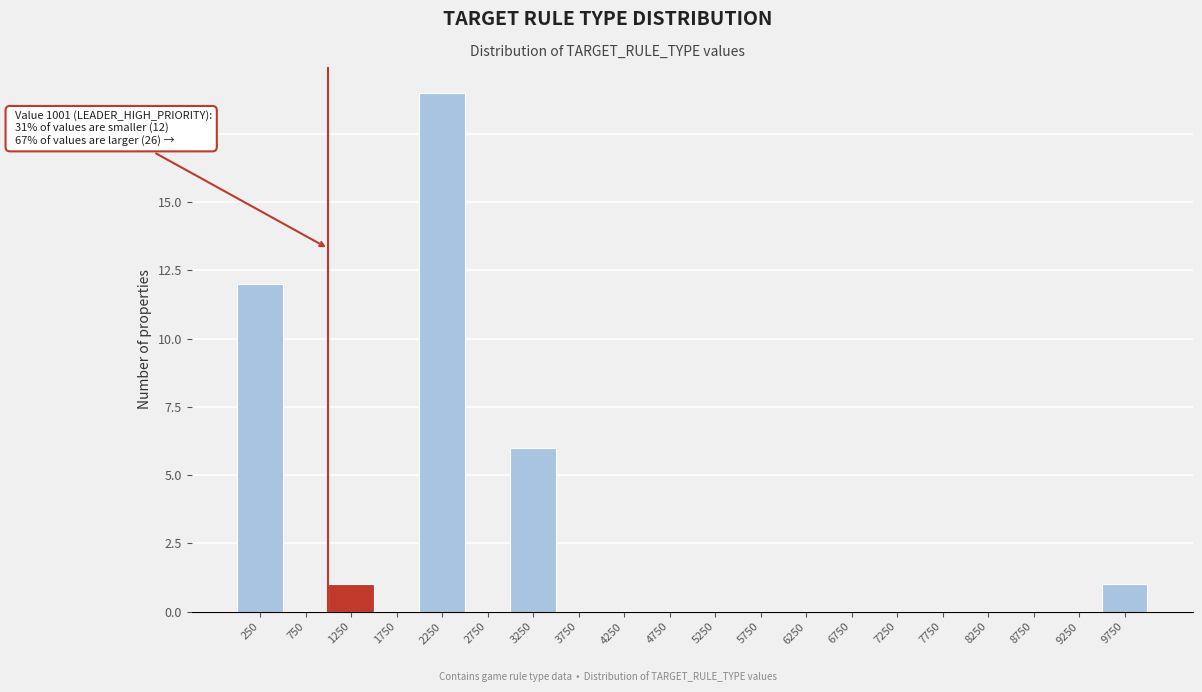

Over which range of the x-axis is the bar tallest?

2000 to 2500